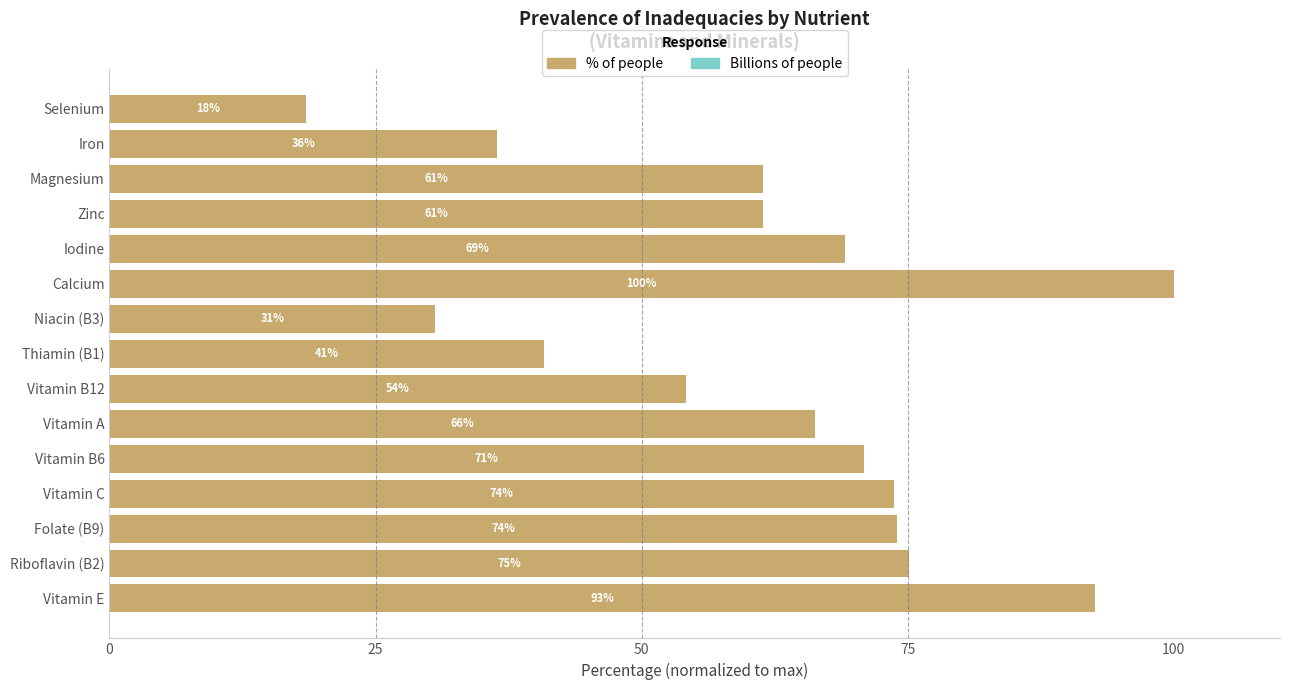

At which category is the sum across all series the highest?

Calcium